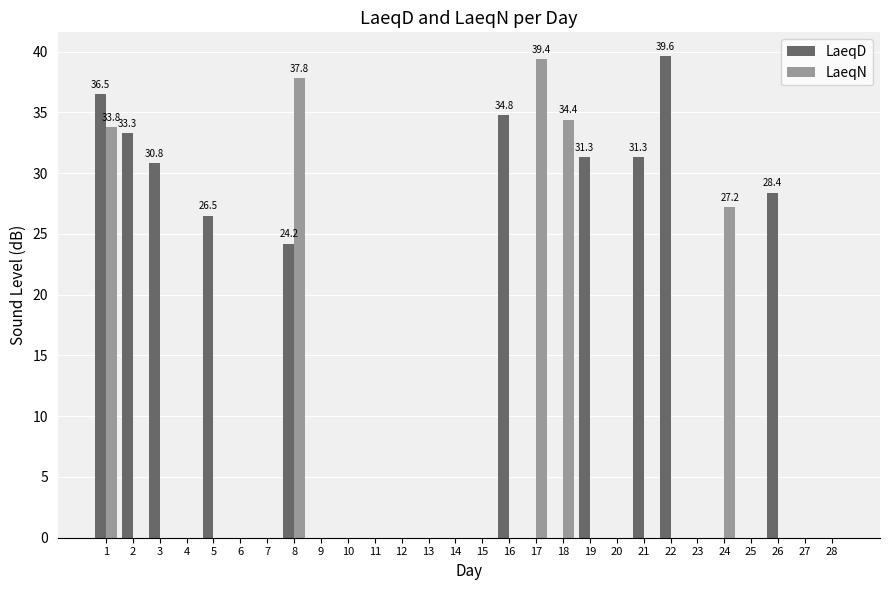

Reading left to right, list all the values displayed in this chart.

LaeqD: 36.5	33.3	30.8	0.0	26.5	0.0	0.0	24.2	0.0	0.0	0.0	0.0	0.0	0.0	0.0	34.8	0.0	0.0	31.3	0.0	31.3	39.6	0.0	0.0	0.0	28.4	0.0	0.0
LaeqN: 33.8	0.0	0.0	0.0	0.0	0.0	0.0	37.8	0.0	0.0	0.0	0.0	0.0	0.0	0.0	0.0	39.4	34.4	0.0	0.0	0.0	0.0	0.0	27.2	0.0	0.0	0.0	0.0